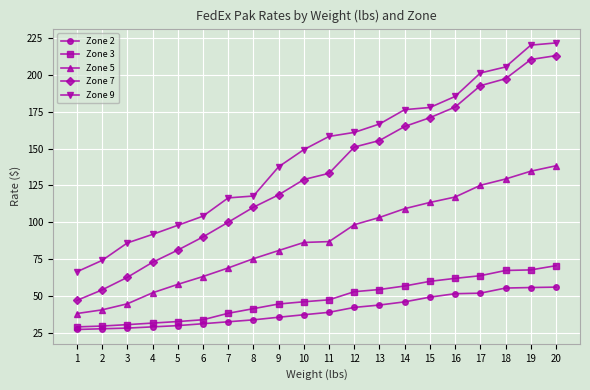

True or false: Zone 3 and Zone 5 intersect in this chart.

False